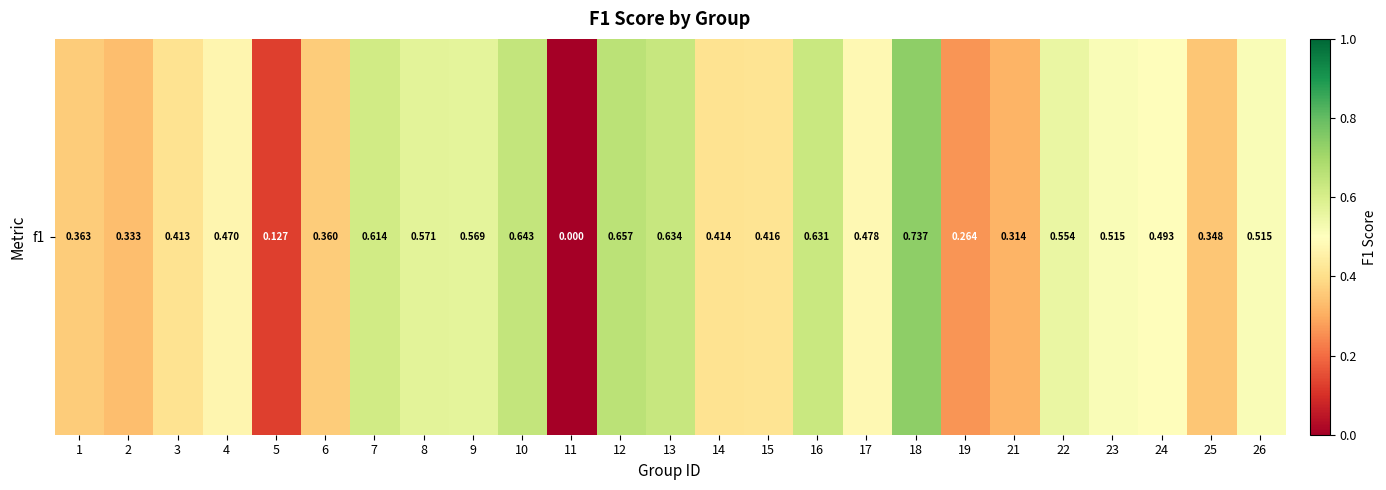

How many data points are above 0?

24